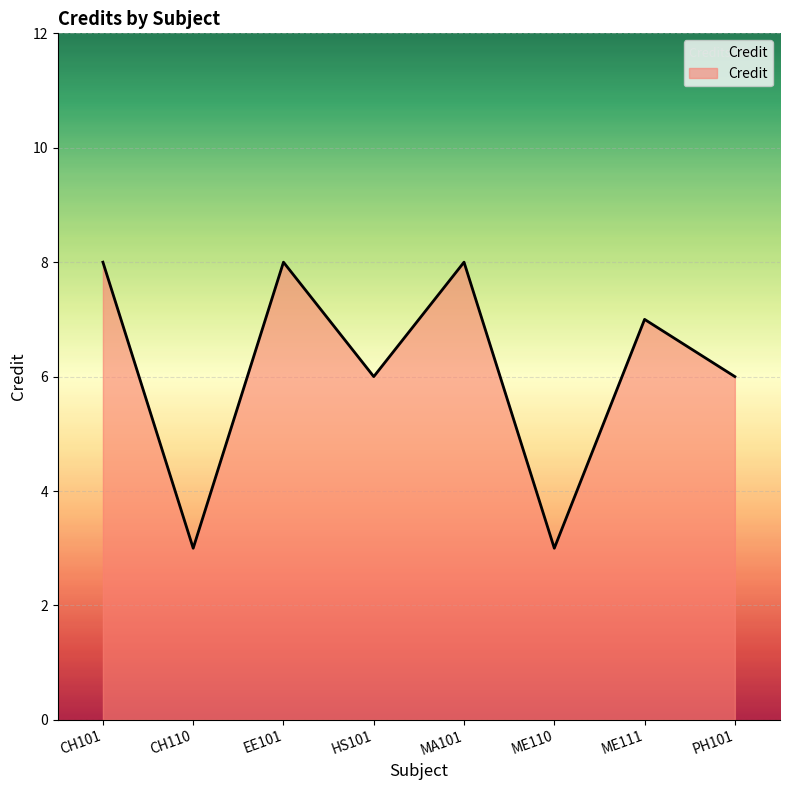

Read the value at CH101.

8